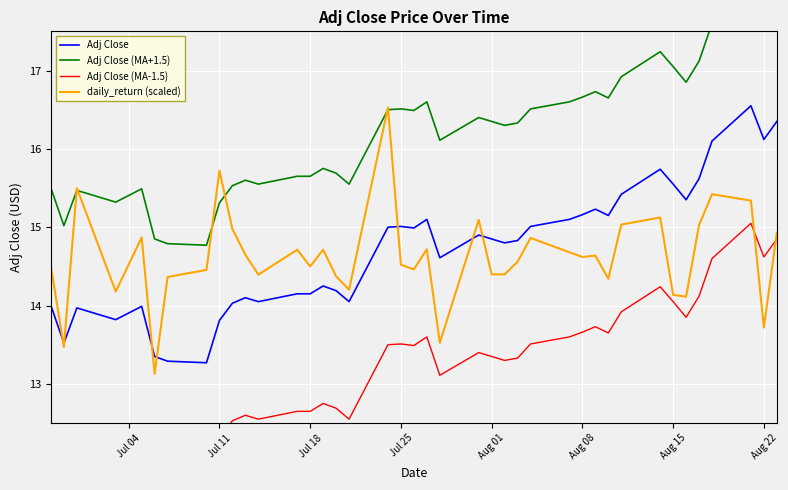

What is the difference between the maximum and minimum values in the Adj Close (MA-1.5) series?

3.3